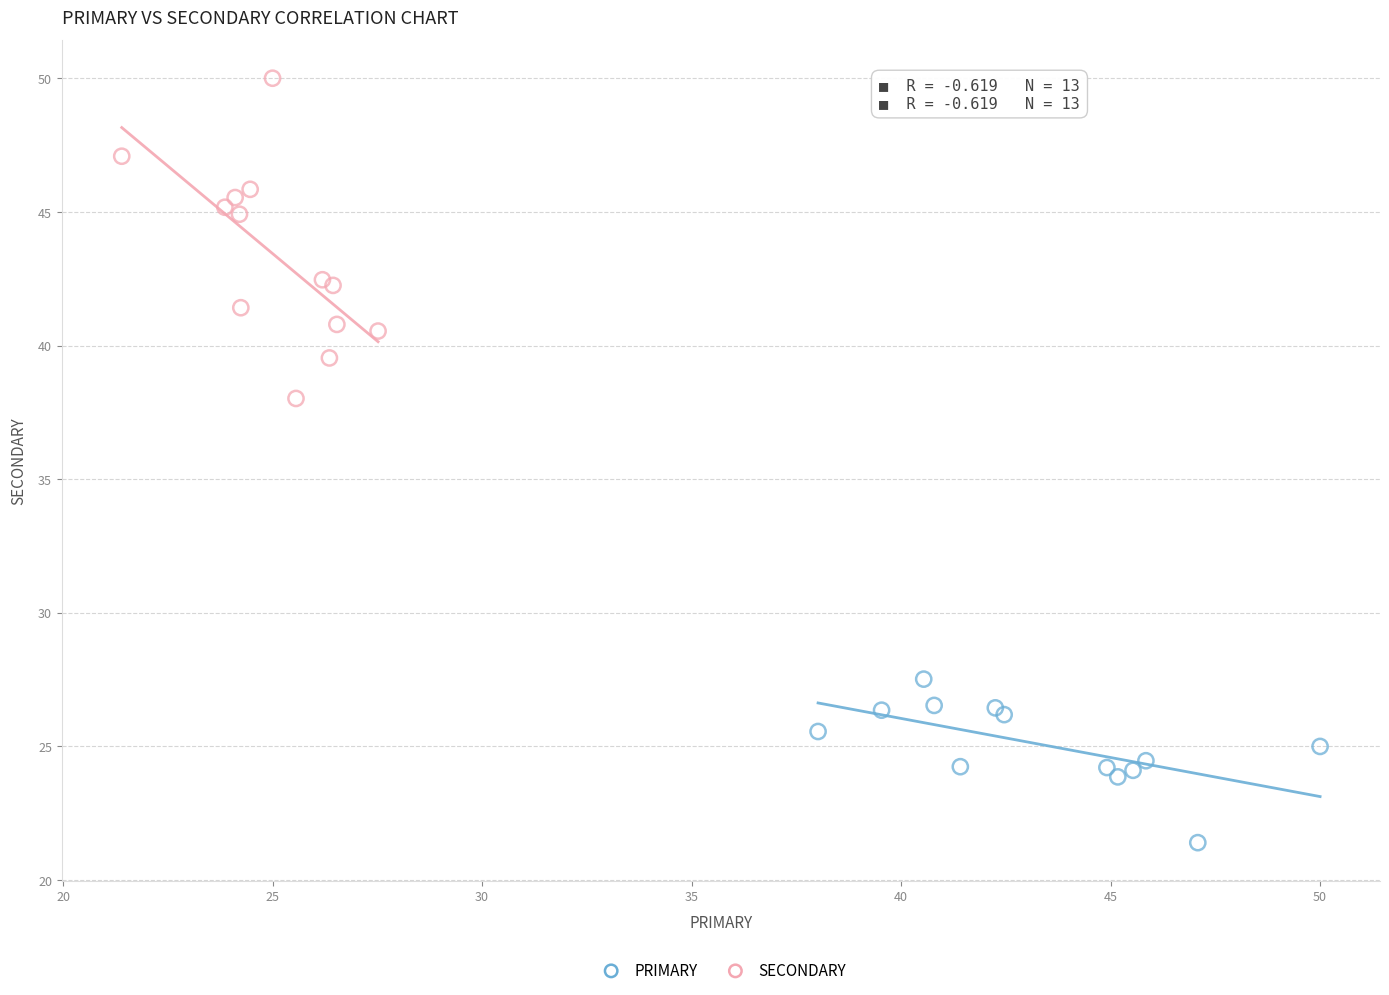

Which series has the widest spread of Y values?

SECONDARY